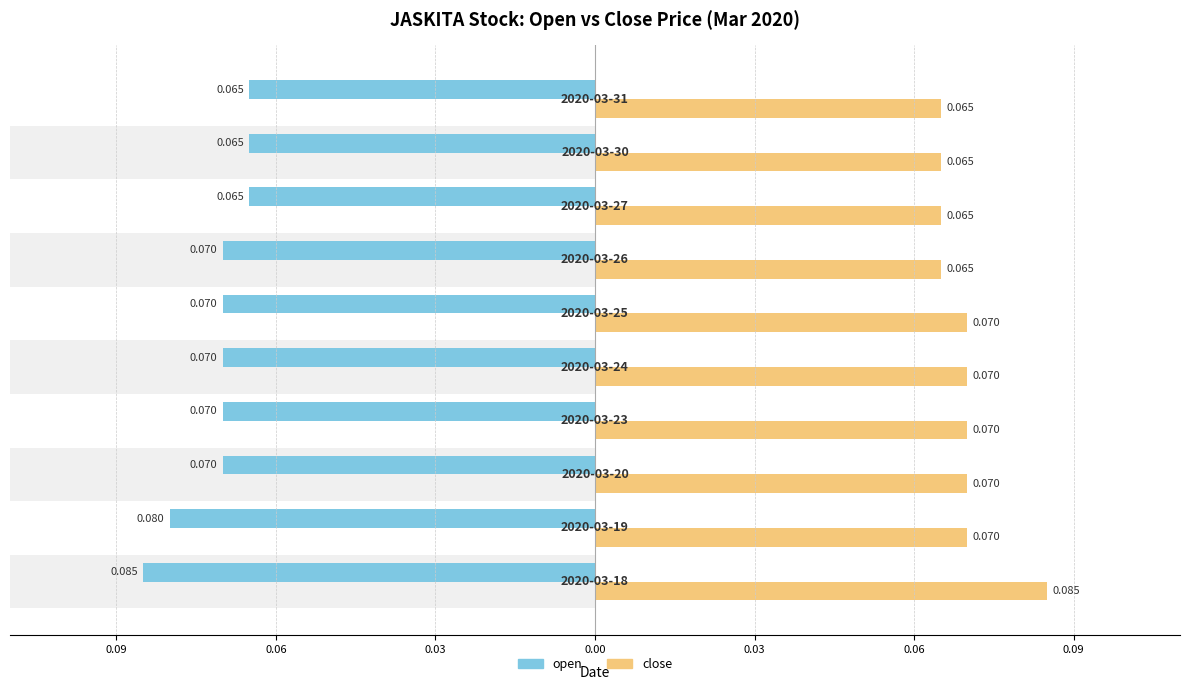

At how many categories does at least one series exceed 0?

10